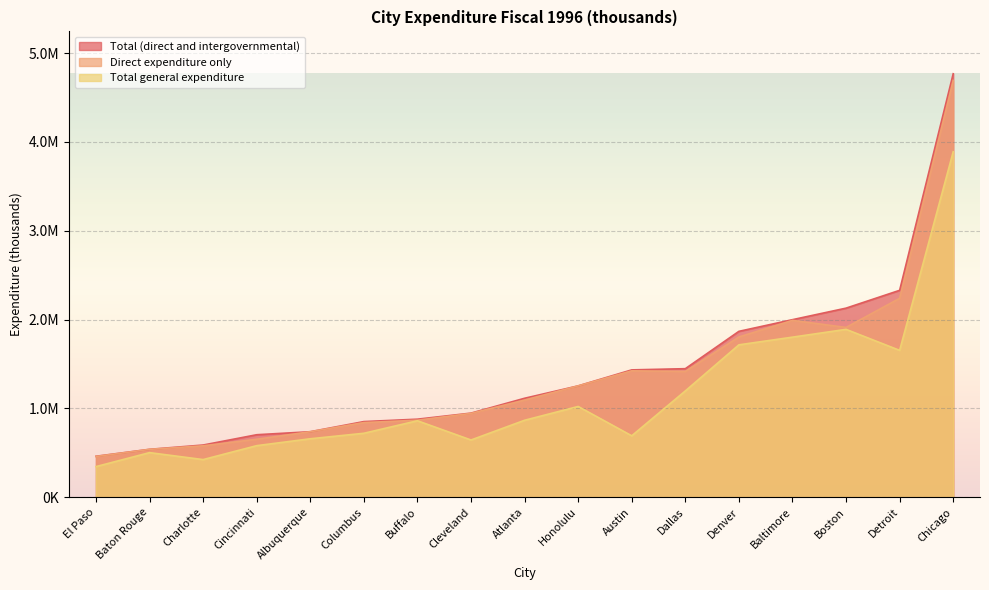

What is the sum of the Total (direct and intergovernmental) values at Austin and Charlotte?

2020835